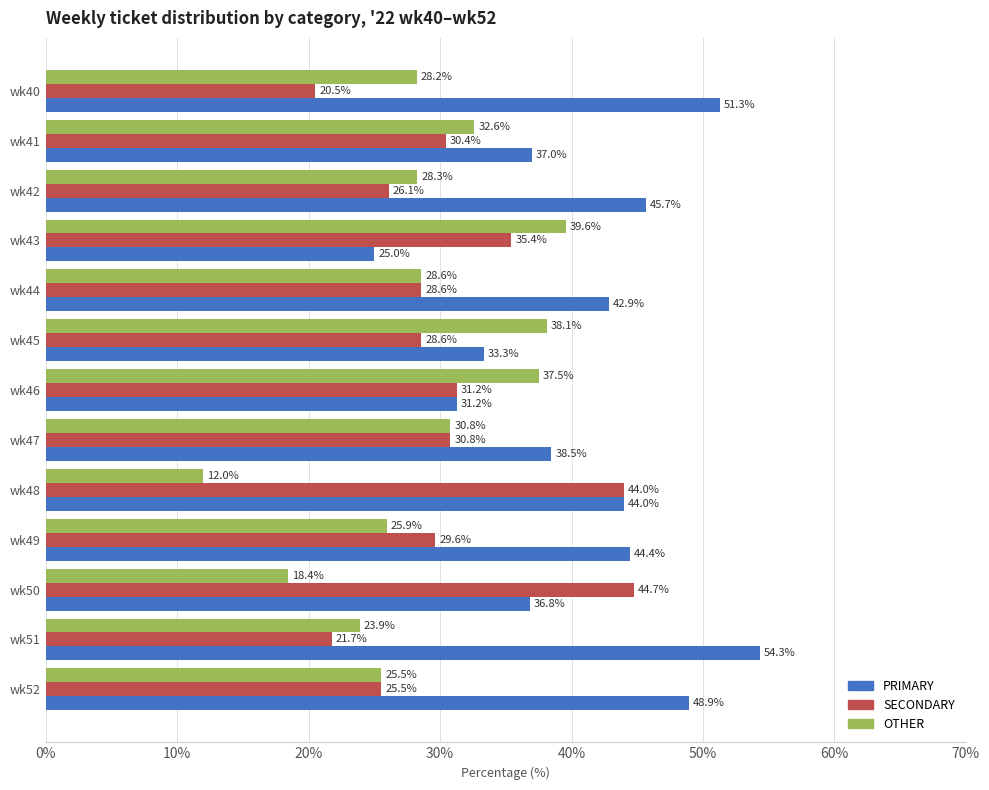

Which series has the widest spread of values?

PRIMARY